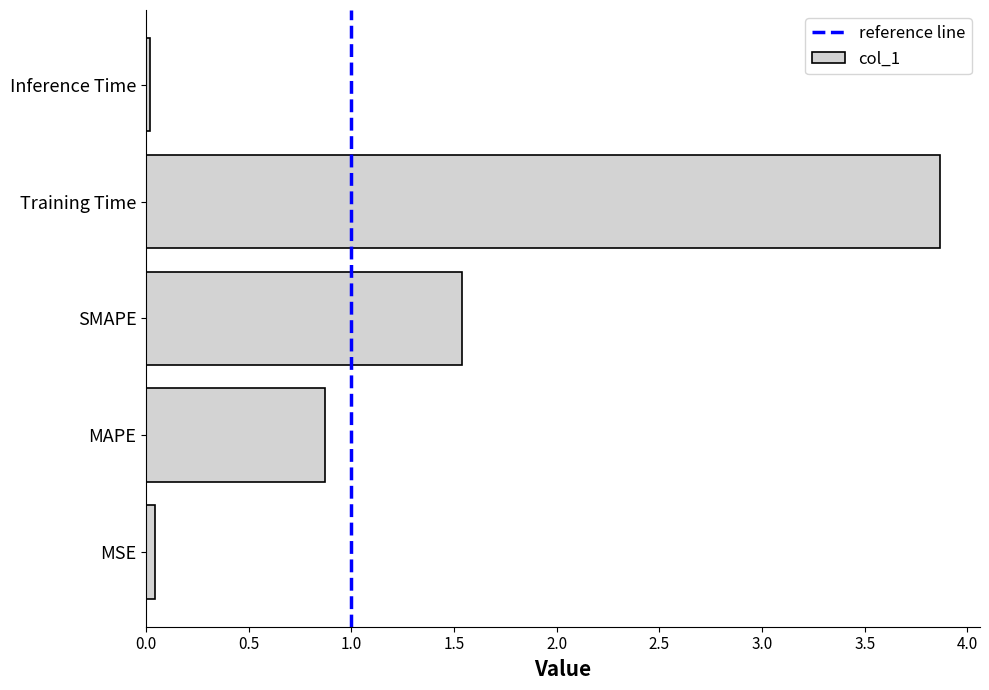

What is the change in value from MAPE to SMAPE?

+0.7